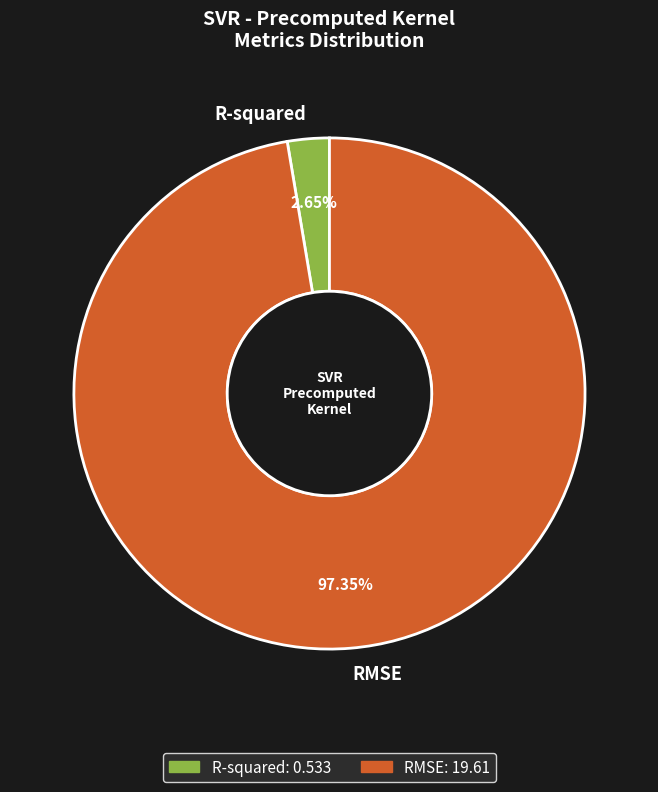

To the nearest percent, what portion does RMSE represent?

97%